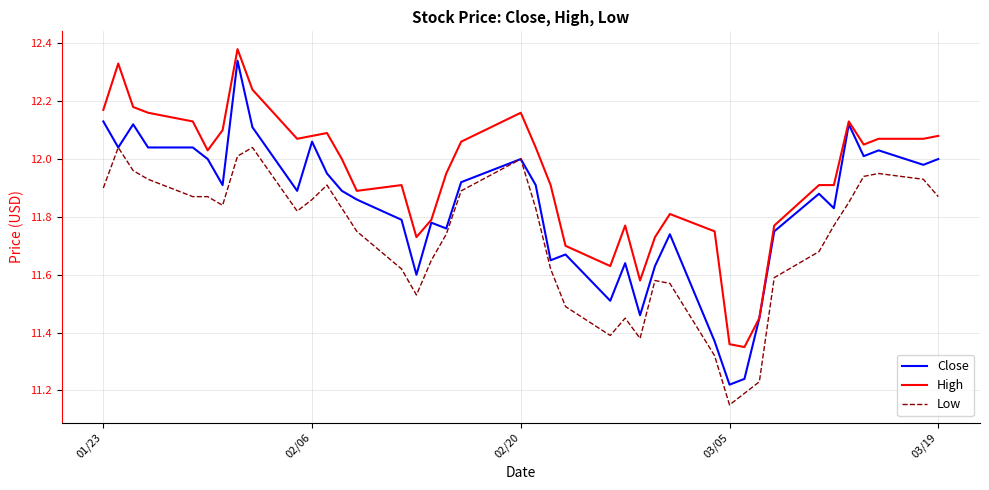

List the series in order of their overall mean, lowest first.

Low, Close, High